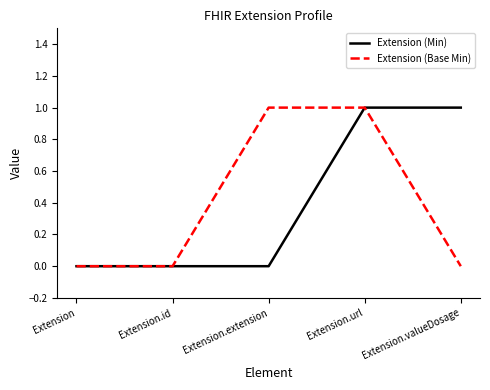

True or false: Extension (Base Min) has more than 2 points higher than both neighbors.

False